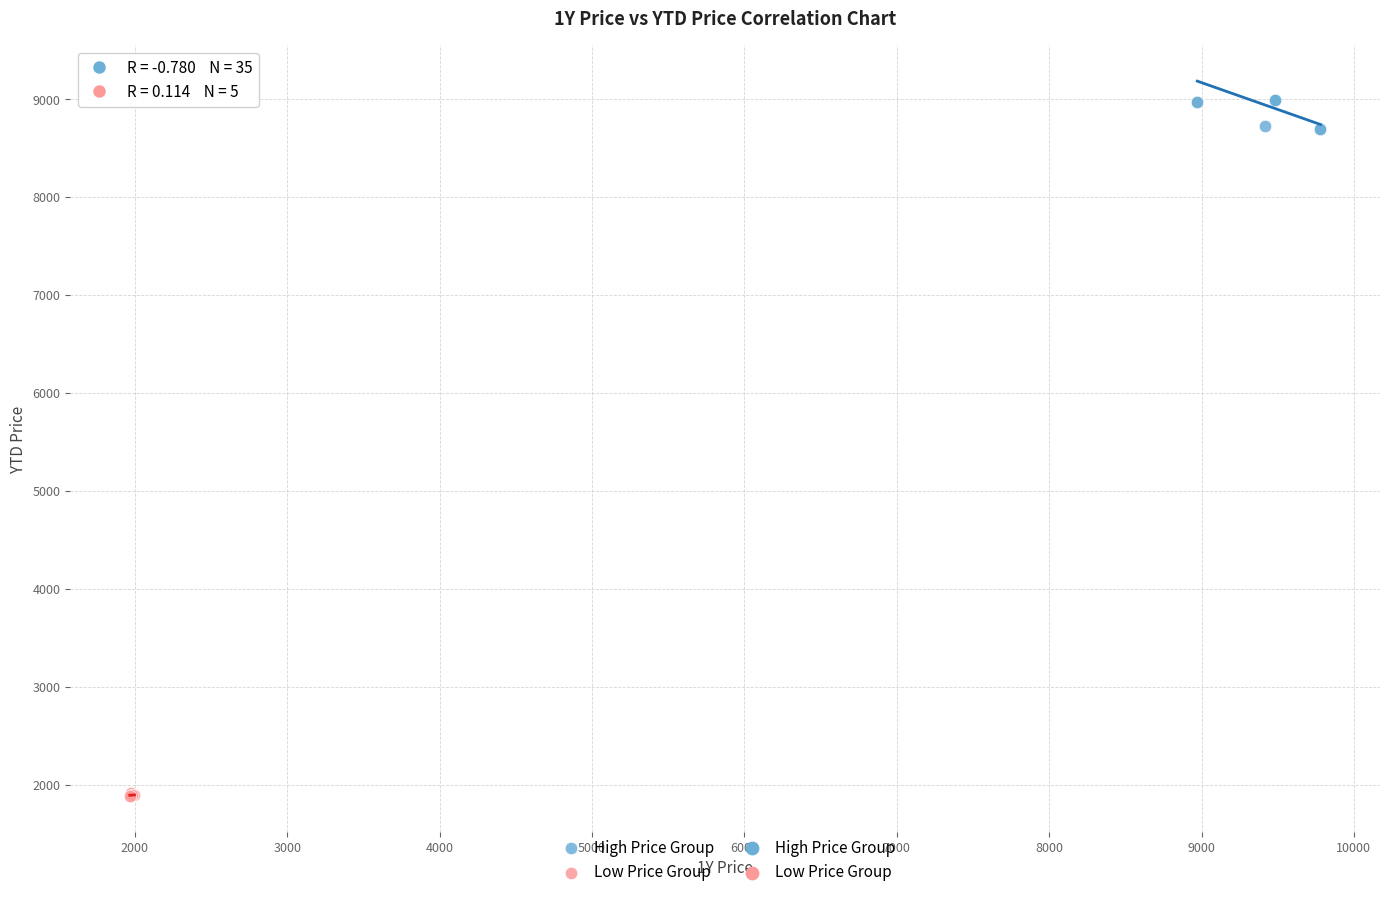

Which series reaches the maximum Y coordinate?

High Price Group